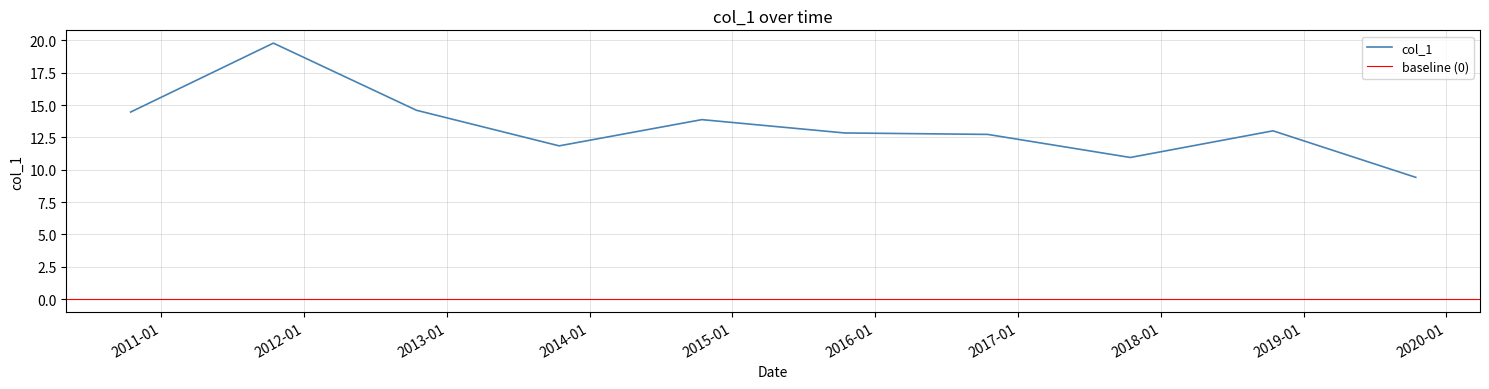

Is it true that the value at 2013-10-15 is 11.8?

True